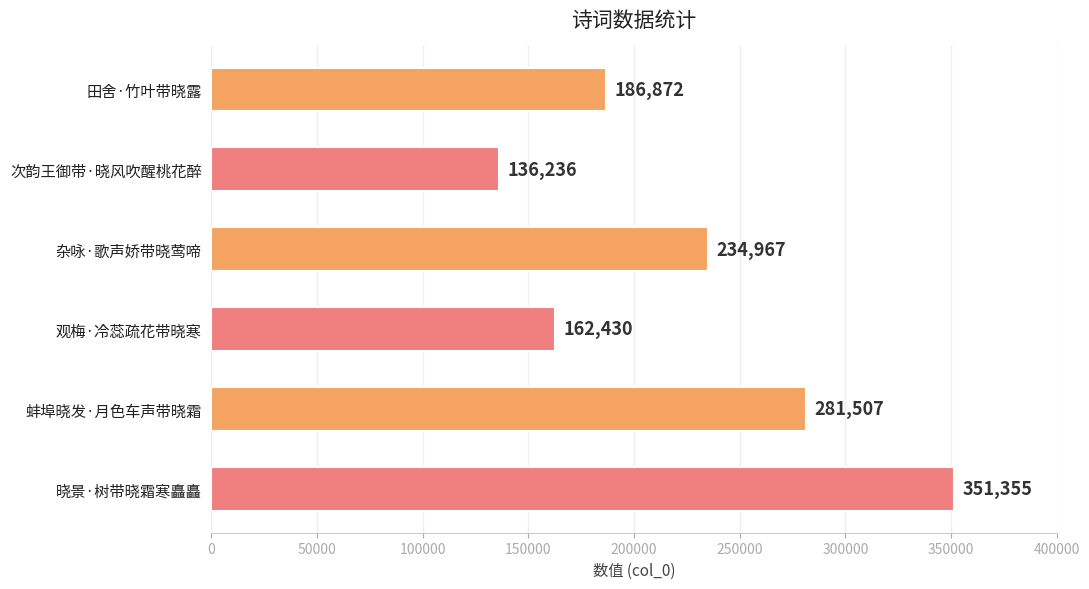

Rank the categories by value from highest to lowest.

晓景·树带晓霜寒矗矗, 蚌埠晓发·月色车声带晓霜, 杂咏·歌声娇带晓莺啼, 田舍·竹叶带晓露, 观梅·冷蕊疏花带晓寒, 次韵王御带·晓风吹醒桃花醉